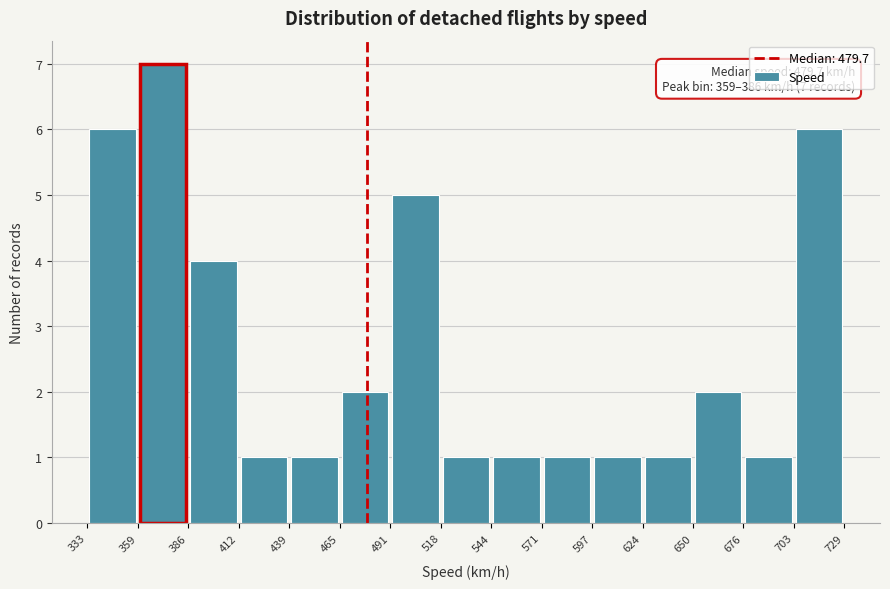

Which range on the x-axis has the tallest bar?

359 to 386